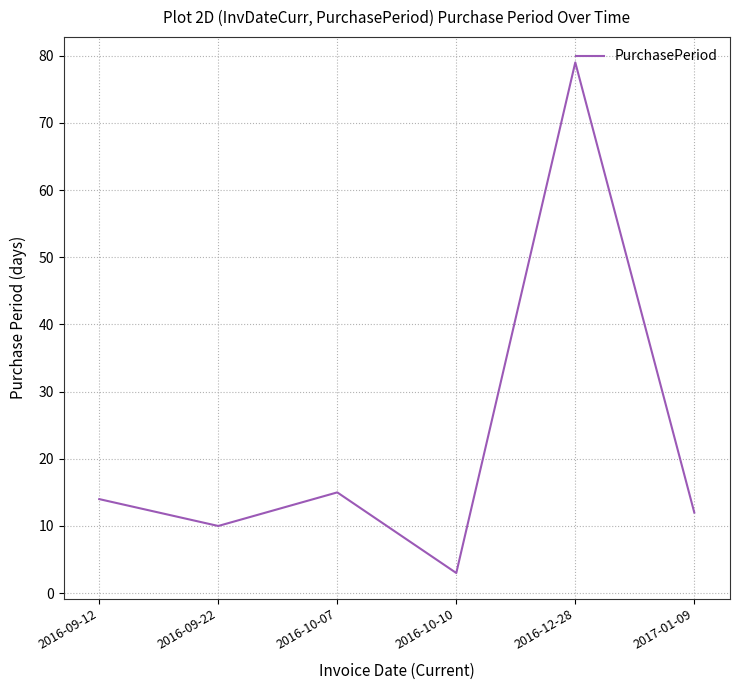

Which has a higher value, 2016-09-12 or 2016-09-22?

2016-09-12